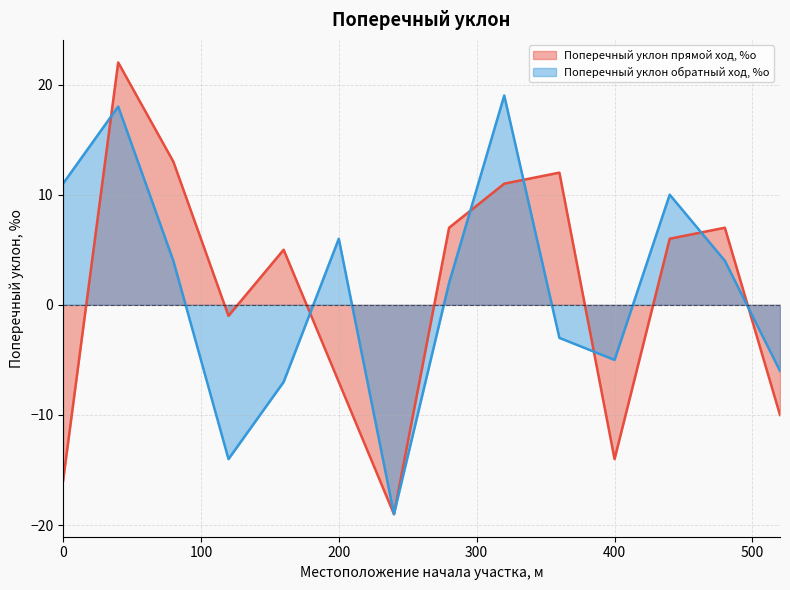

Between which two adjacent categories do Поперечный уклон обратный ход, %о and Поперечный уклон прямой ход, %о first intersect?

0 and 40